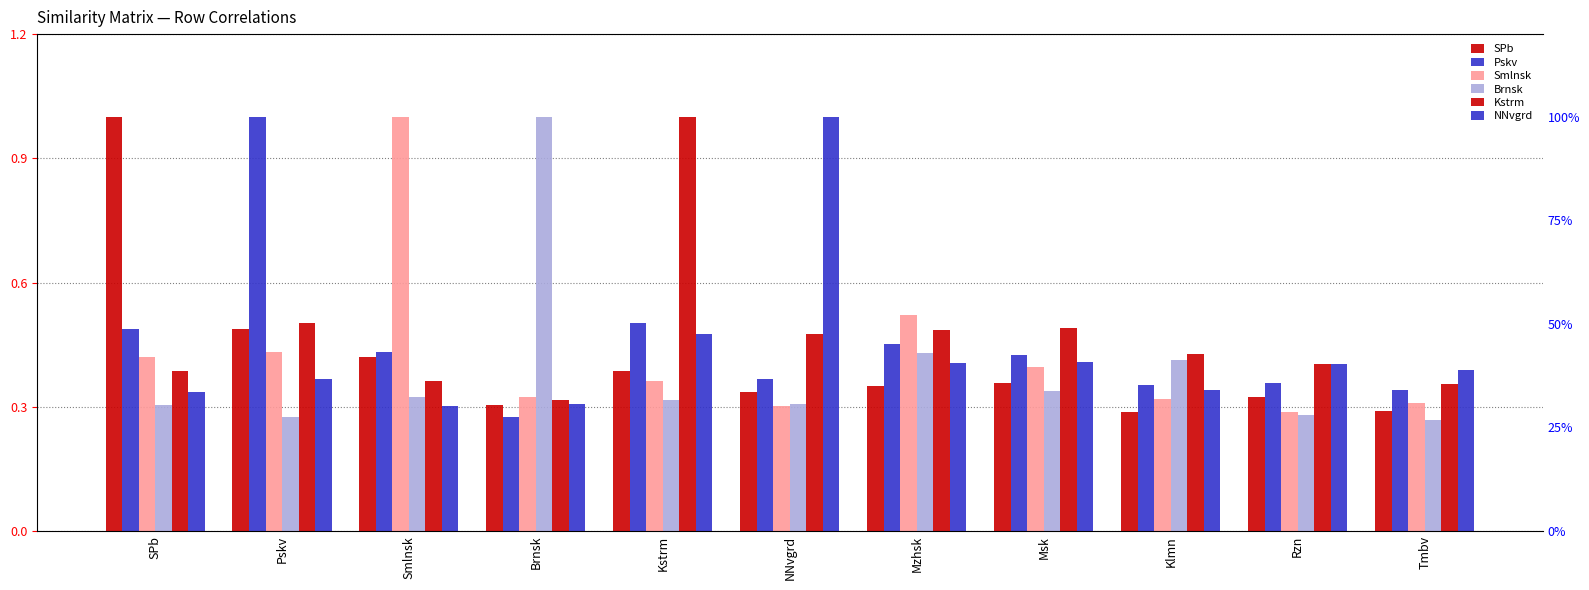

At which category does the chart reach its minimum across all series?

Tmbv